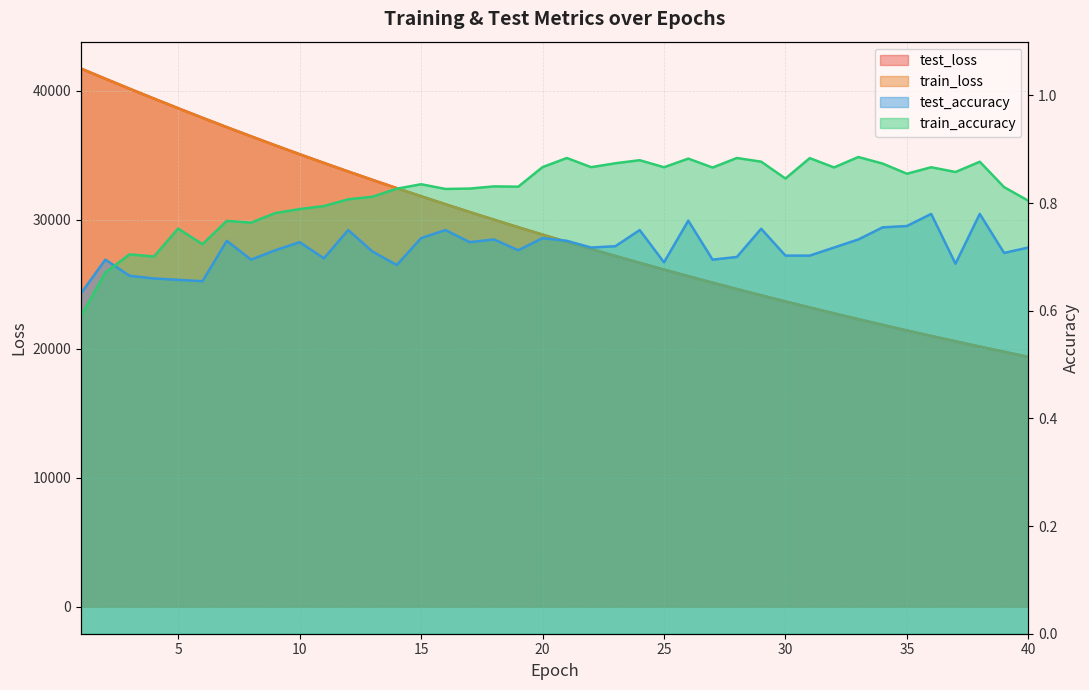

Which series changed the most between 12 and 39?

test_loss